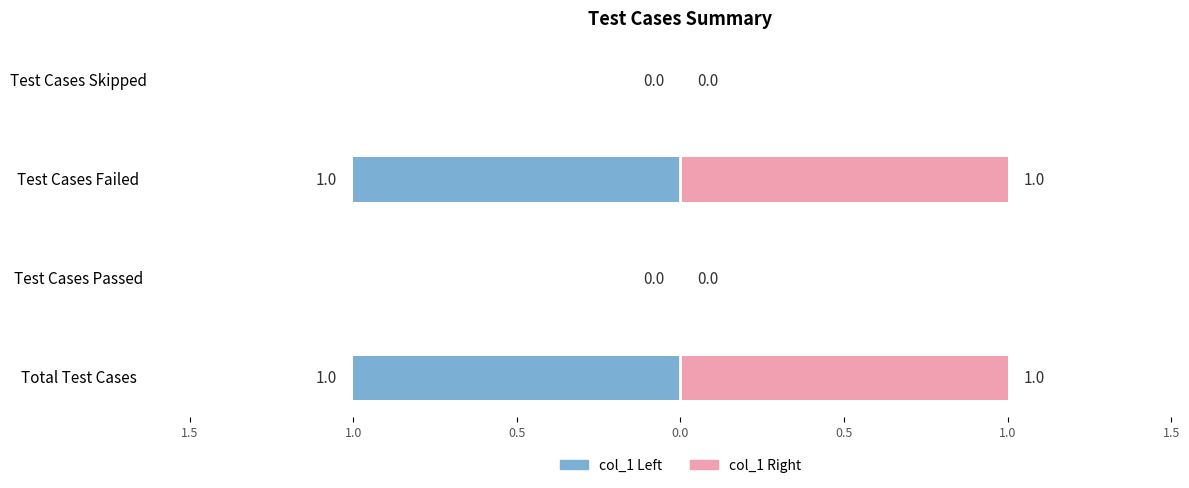

What is the difference between the highest and lowest values at Test Cases Failed?

2